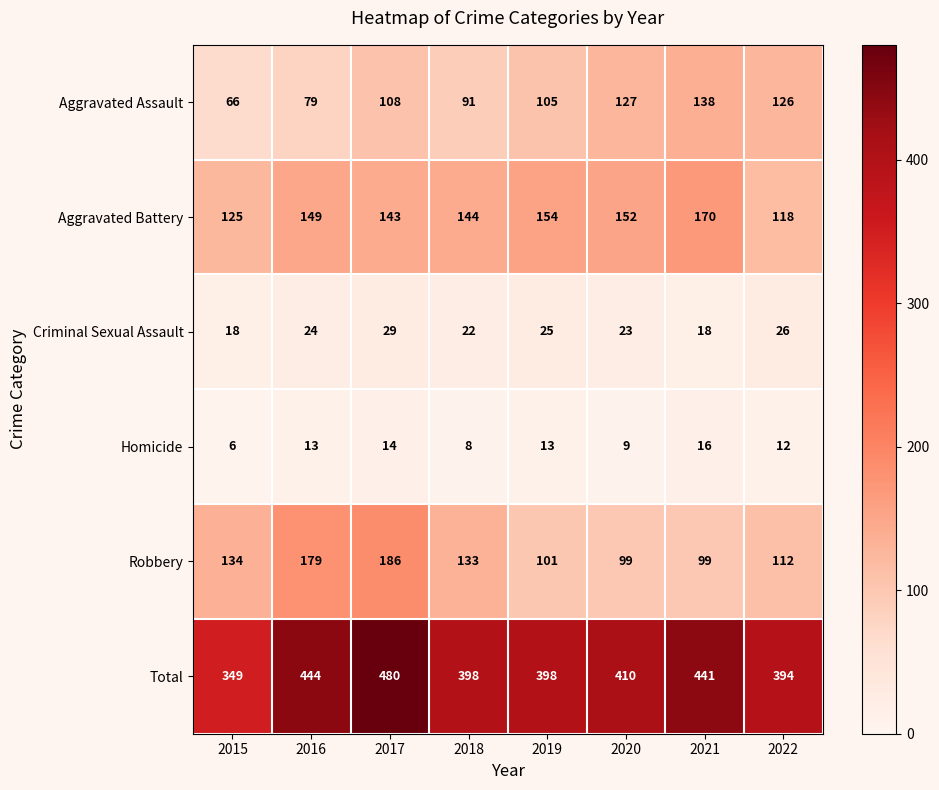

How many distinct data groups are displayed?

6